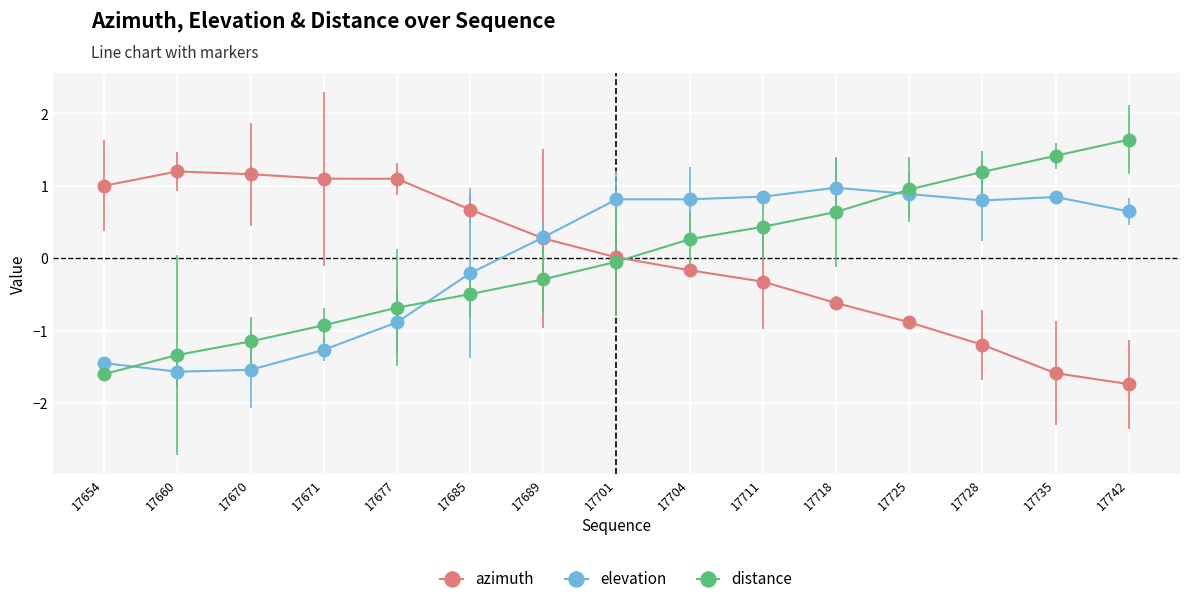

Count the number of categories in the chart.

15